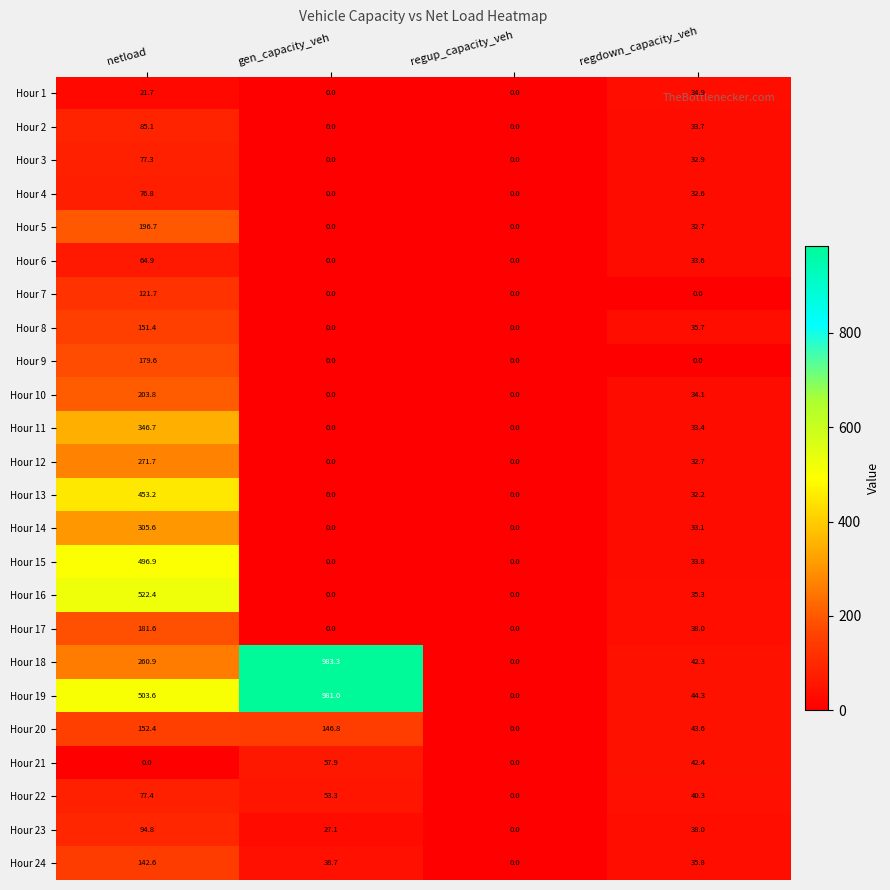

What is the spread (max minus min) of values at regdown_capacity_veh?

44.3